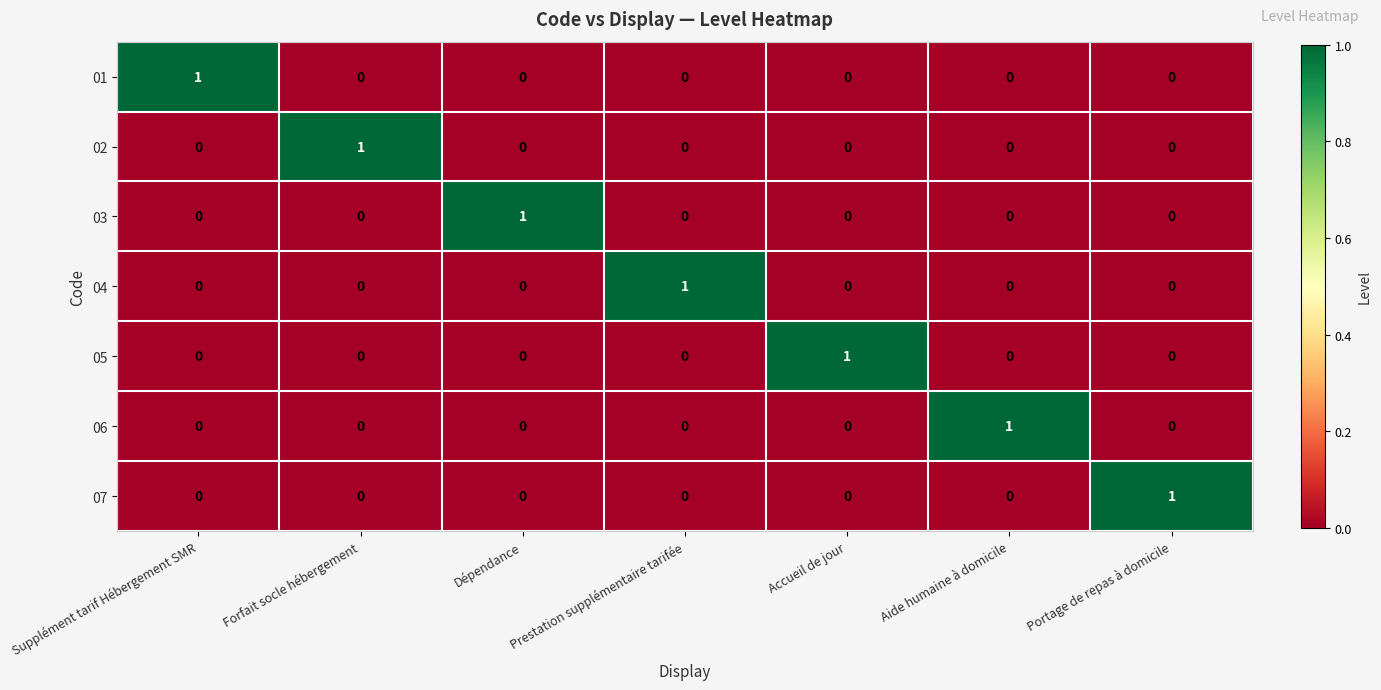

Is it true that 06 equals 1 at Forfait socle hébergement?

False